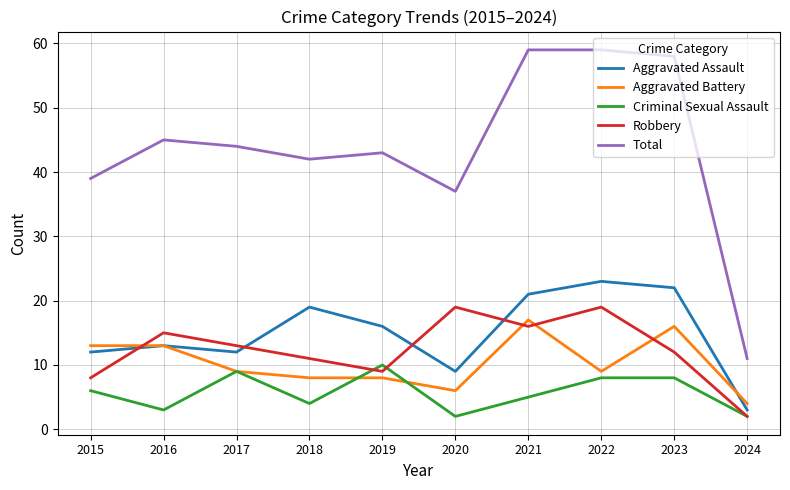

Where is the first local minimum for Robbery?

2019